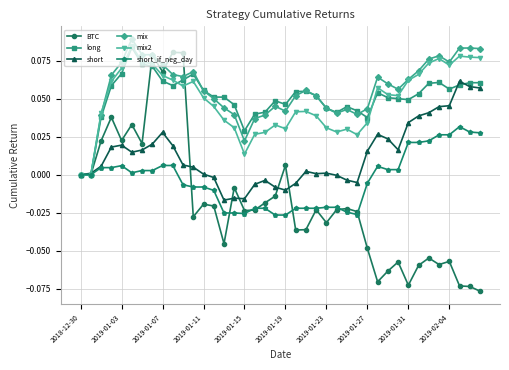

Which series has the largest range (max minus min)?

BTC